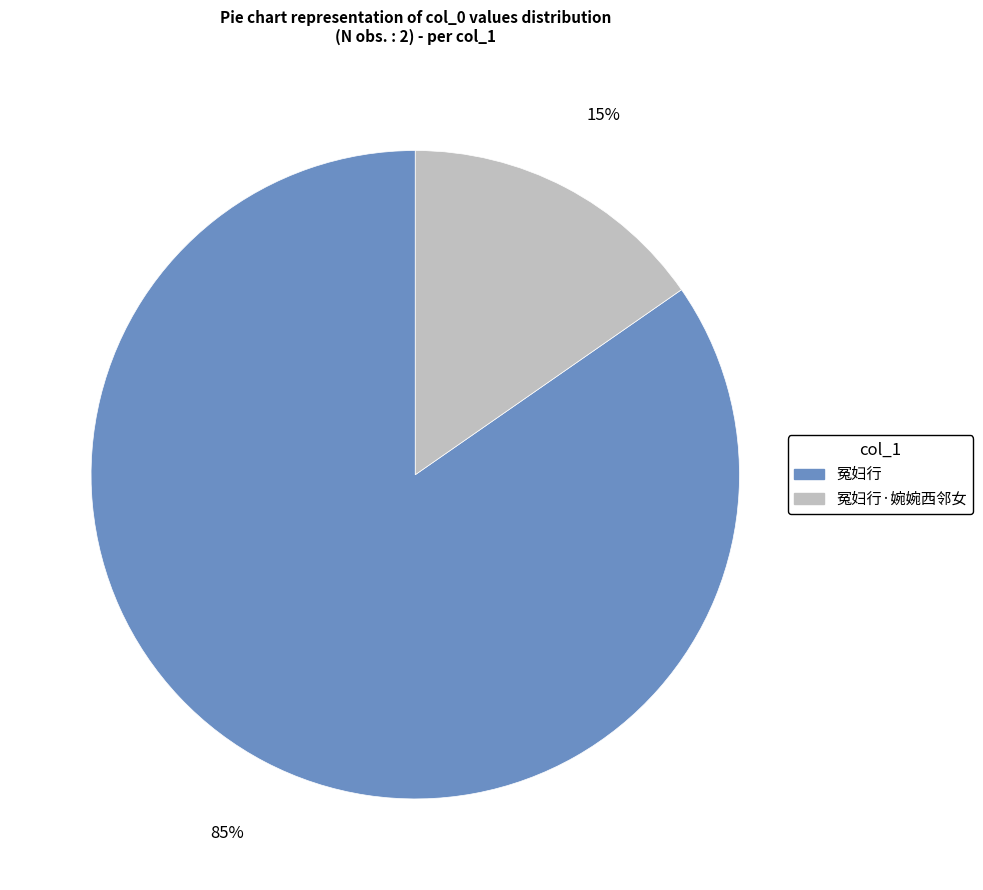

To the nearest percent, what is the average slice percentage?

50%